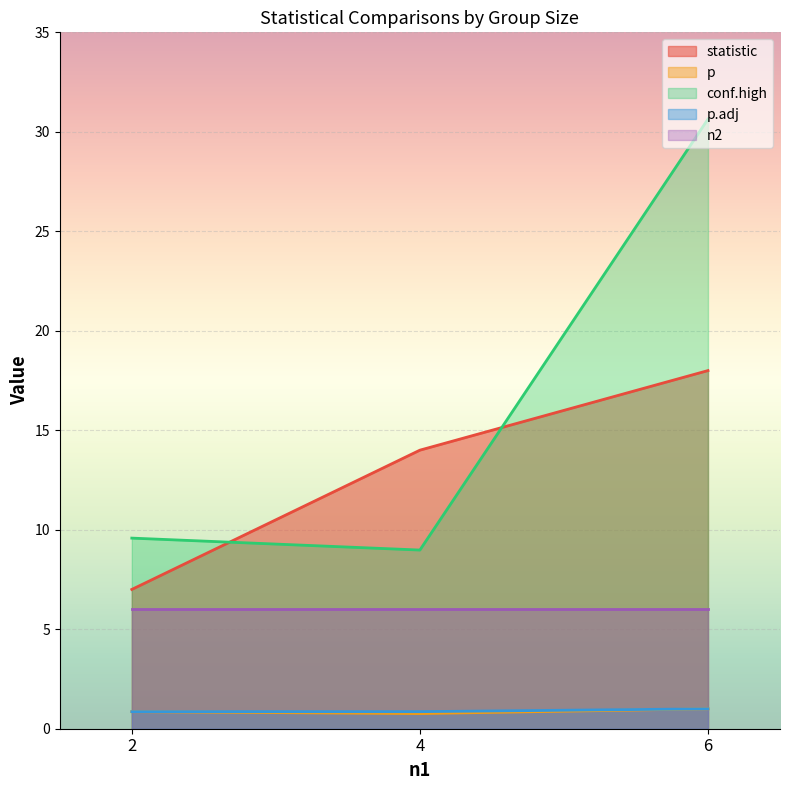

What are all the series names shown in the legend?

statistic, p, conf.high, p.adj, n2